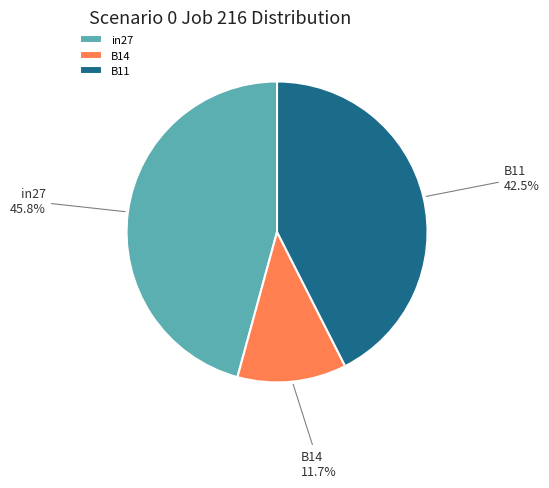

Do B11 and in27 together represent more than half of the pie?

Yes